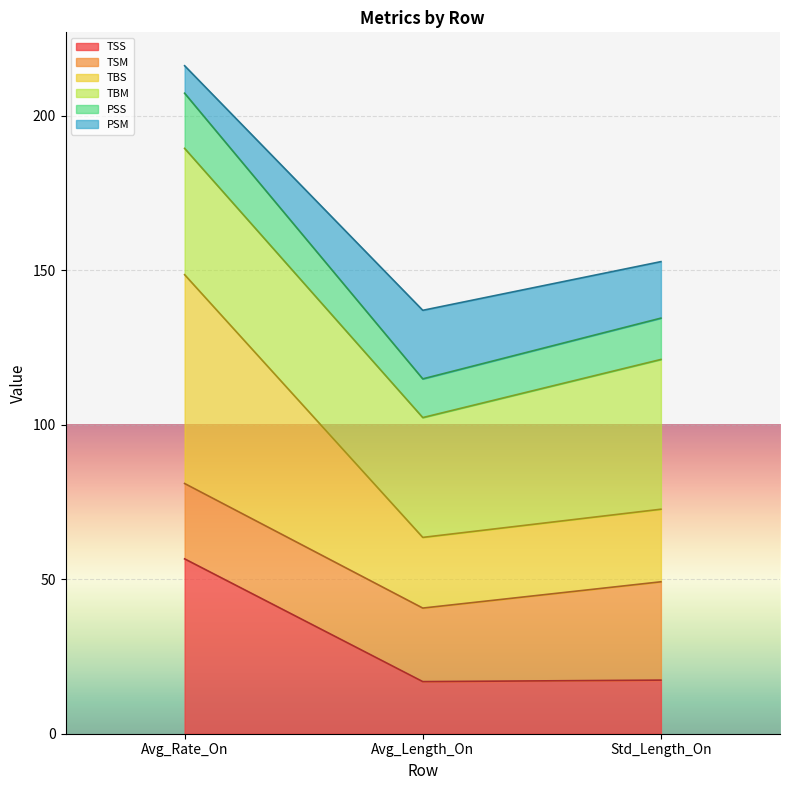

At which category is the sum across all series the highest?

Avg_Rate_On